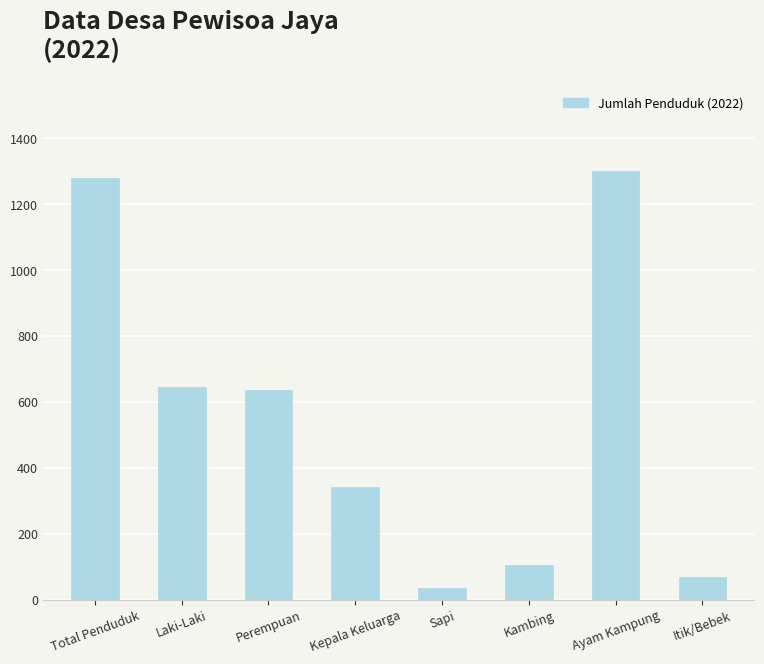

What value does the data have at Sapi?

36